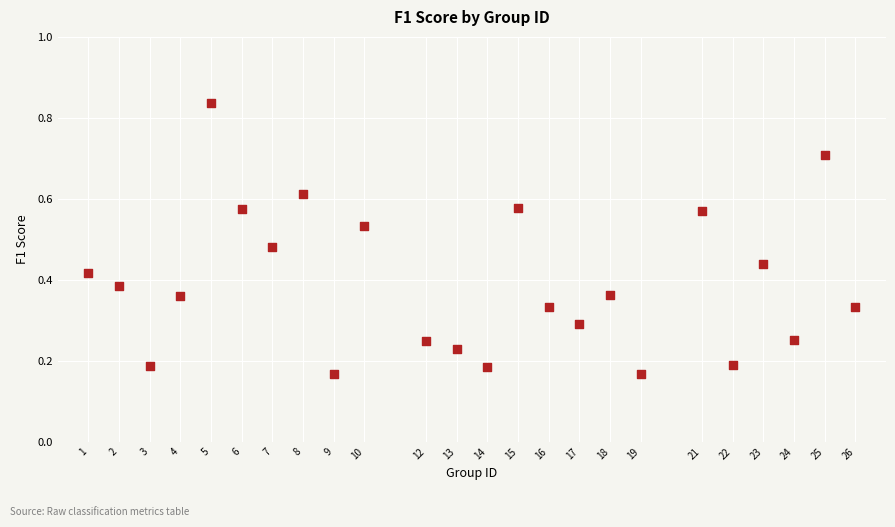

What is the range of X values (max minus min)?

25.0